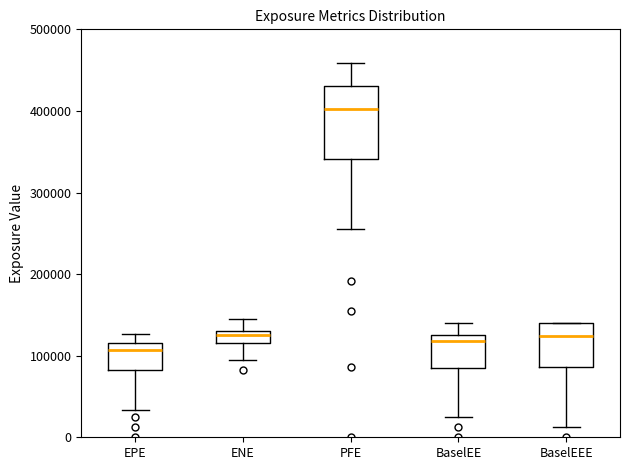

Reading left to right, read every box against the y-axis: the position of its median line, the range the box covers, and the ends of its whiskers. The values are not printed on the chart, so give them approximately, as read against the axis.

EPE: median 110000, box 80000 to 120000, whiskers 30000 to 130000
ENE: median 130000 (just below the box's upper edge), box 120000 to 130000, whiskers 90000 to 150000
PFE: median 400000, box 340000 to 430000, whiskers 260000 to 460000
BaselEE: median 120000, box 80000 to 130000, whiskers 30000 to 140000
BaselEEE: median 120000, box 90000 to 140000, whiskers 10000 to 140000